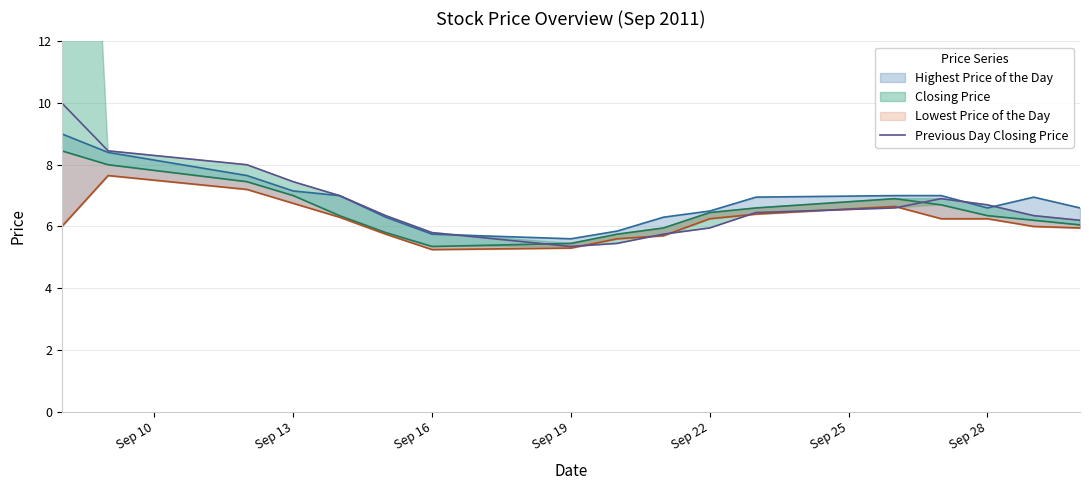

True or false: the data shows 4.3 at 16.

False